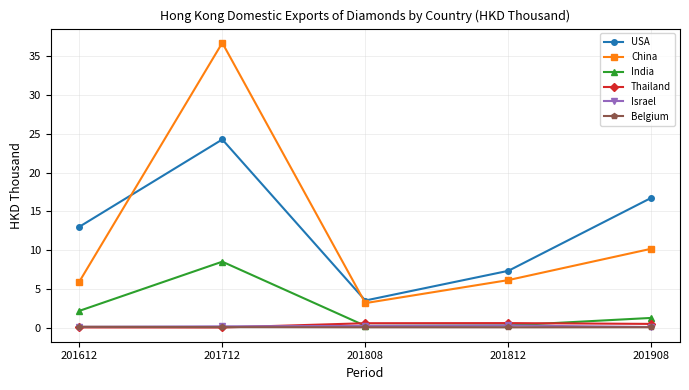

True or false: USA and India intersect in this chart.

False